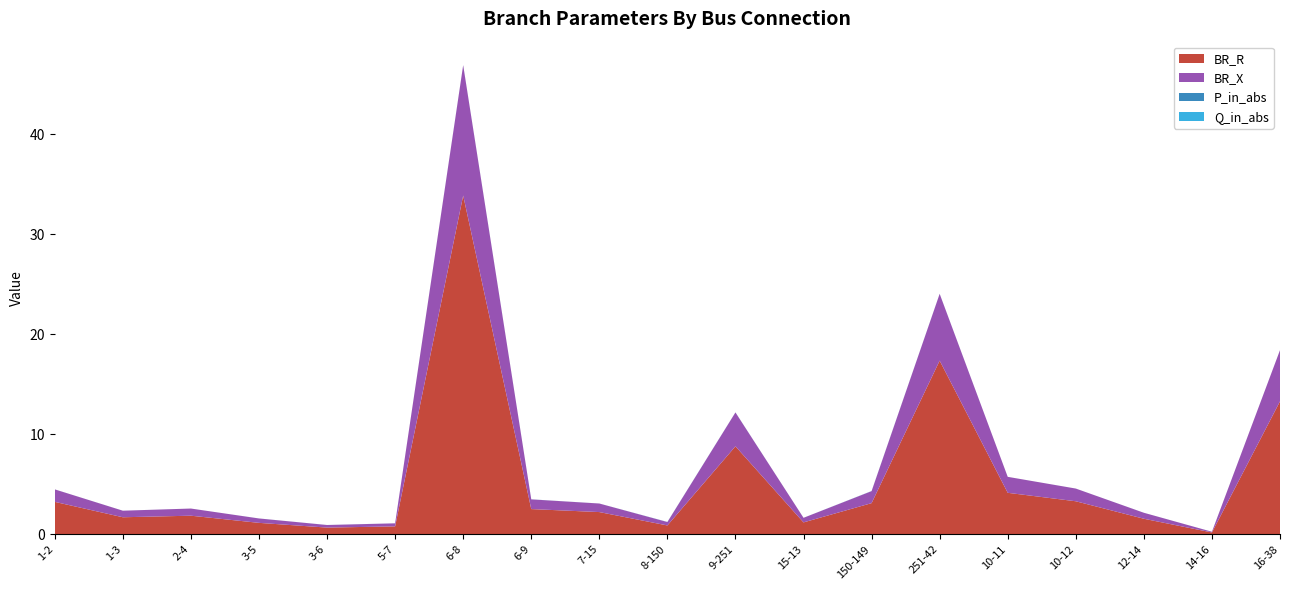

Reading left to right, what are all the values shown in this chart?

BR_R: 3.2	1.7	1.9	1.1	0.7	0.8	33.9	2.5	2.2	0.9	8.8	1.2	3.1	17.4	4.2	3.3	1.6	0.2	13.3
BR_X: 1.2	0.7	0.7	0.4	0.3	0.3	13.0	1.0	0.9	0.3	3.4	0.5	1.2	6.7	1.6	1.3	0.6	0.1	5.1
P_in_abs: 0.0	0.0	0.0	0.0	0.0	0.0	0.0	0.0	0.0	0.0	0.0	0.0	0.0	0.0	0.0	0.0	0.0	0.0	0.0
Q_in_abs: 0.0	0.0	0.0	0.0	0.0	0.0	0.0	0.0	0.0	0.0	0.0	0.0	0.0	0.0	0.0	0.0	0.0	0.0	0.0